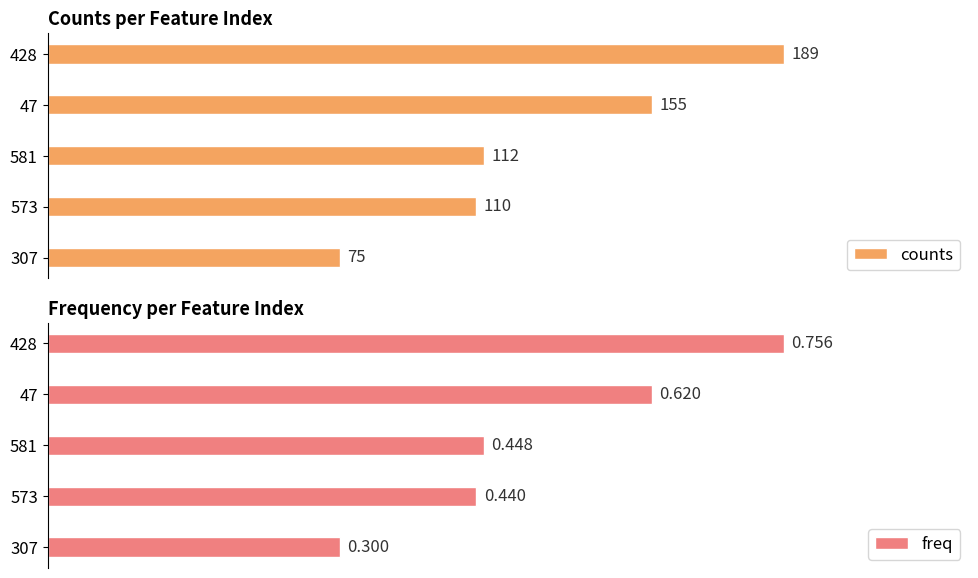

Reading left to right, list all the values displayed in this chart.

counts: 0=189.0	50=155.0	100=112.0	150=110.0	200=75.0
freq: 0=0.8	50=0.6	100=0.4	150=0.4	200=0.3